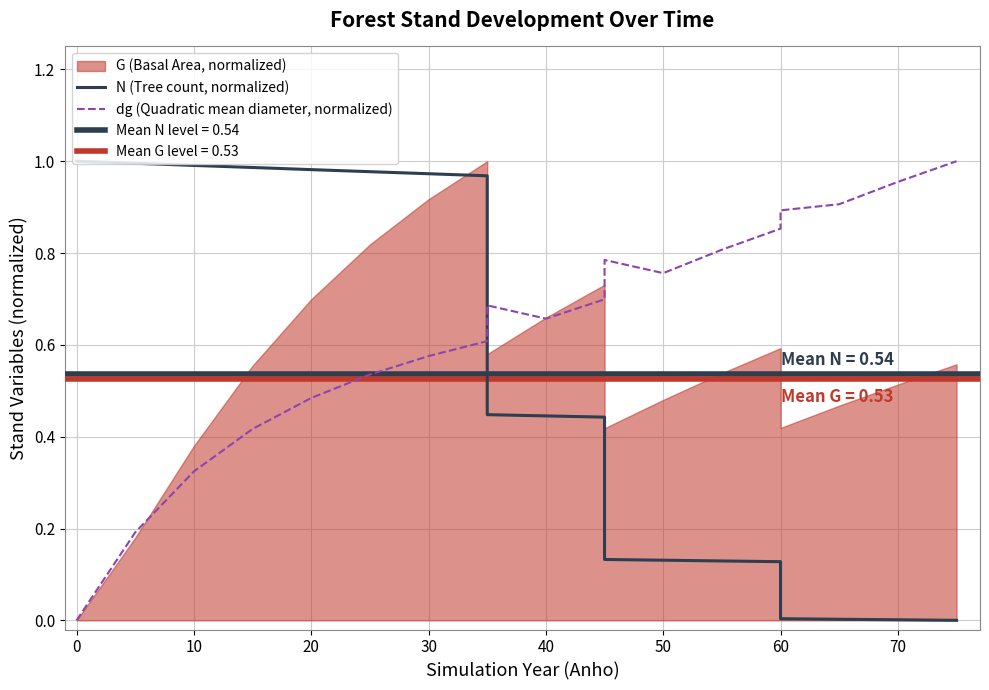

Is it true that dg (Quadratic mean diameter, normalized) equals 1.2 at 50?

False